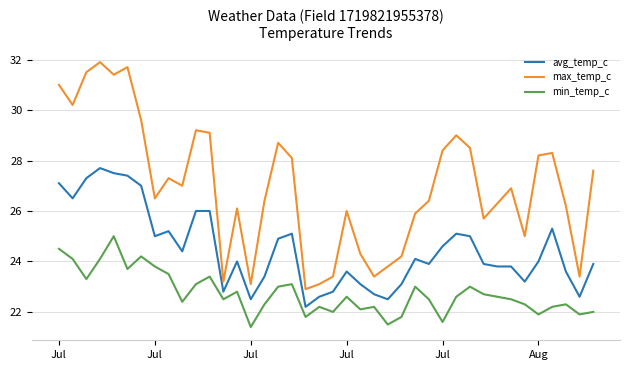

What is the difference between the maximum and minimum values in the min_temp_c series?

3.6